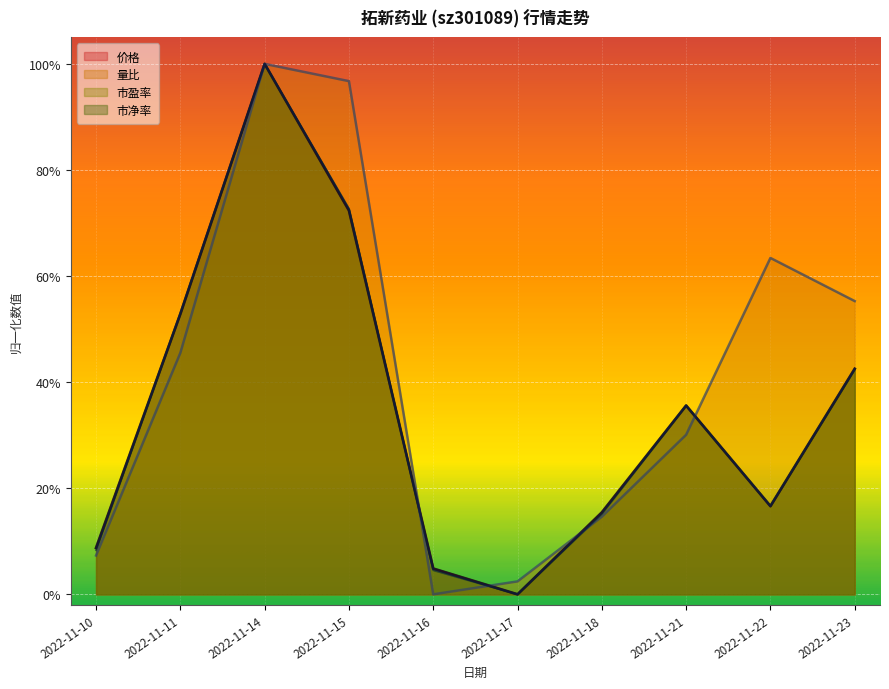

How many values in the 市净率 series exceed 0?

9